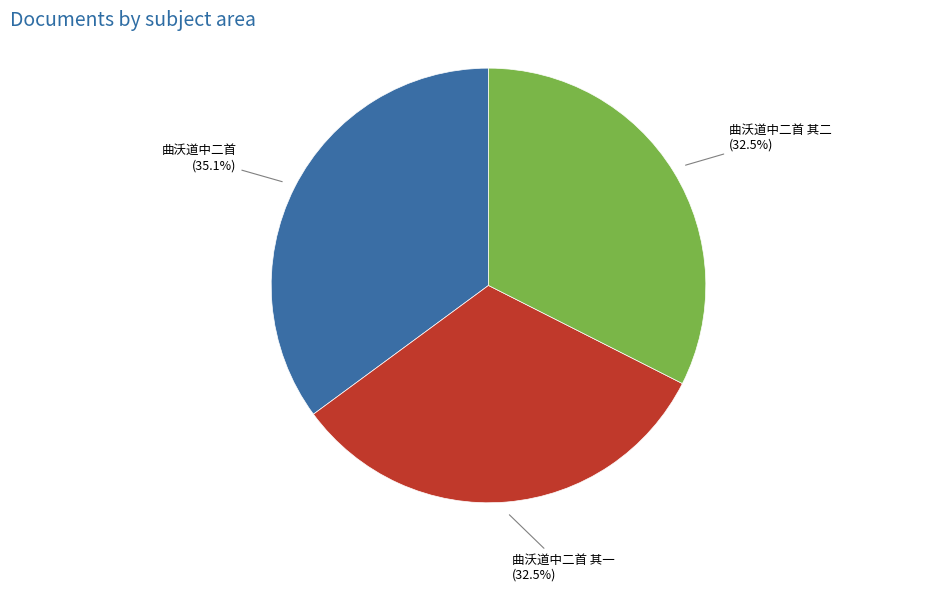

Count the number of slices in the pie.

3